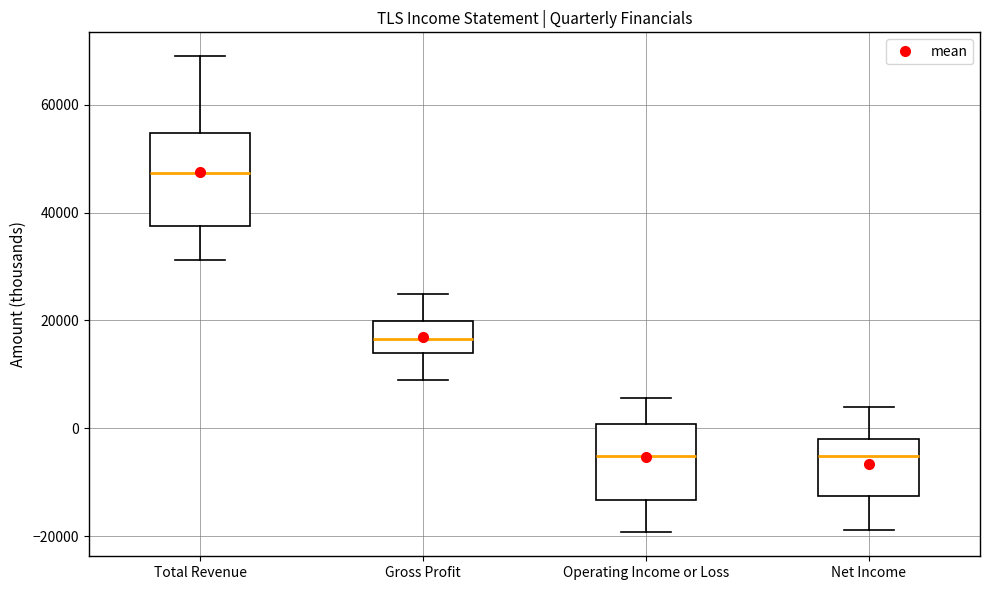

Reading left to right, transcribe this box plot: for each box, give where its median line is, the range the box spans, and where its two whiskers end, as read against the y-axis. The values are not printed on the chart, so give them approximately, as read against the axis.

Total Revenue: median 48000, box 38000 to 54000, whiskers 32000 to 70000
Gross Profit: median 16000, box 14000 to 20000, whiskers 10000 to 24000
Operating Income or Loss: median -6000, box -14000 to 0, whiskers -20000 to 6000
Net Income: median -6000, box -12000 to -2000, whiskers -18000 to 4000